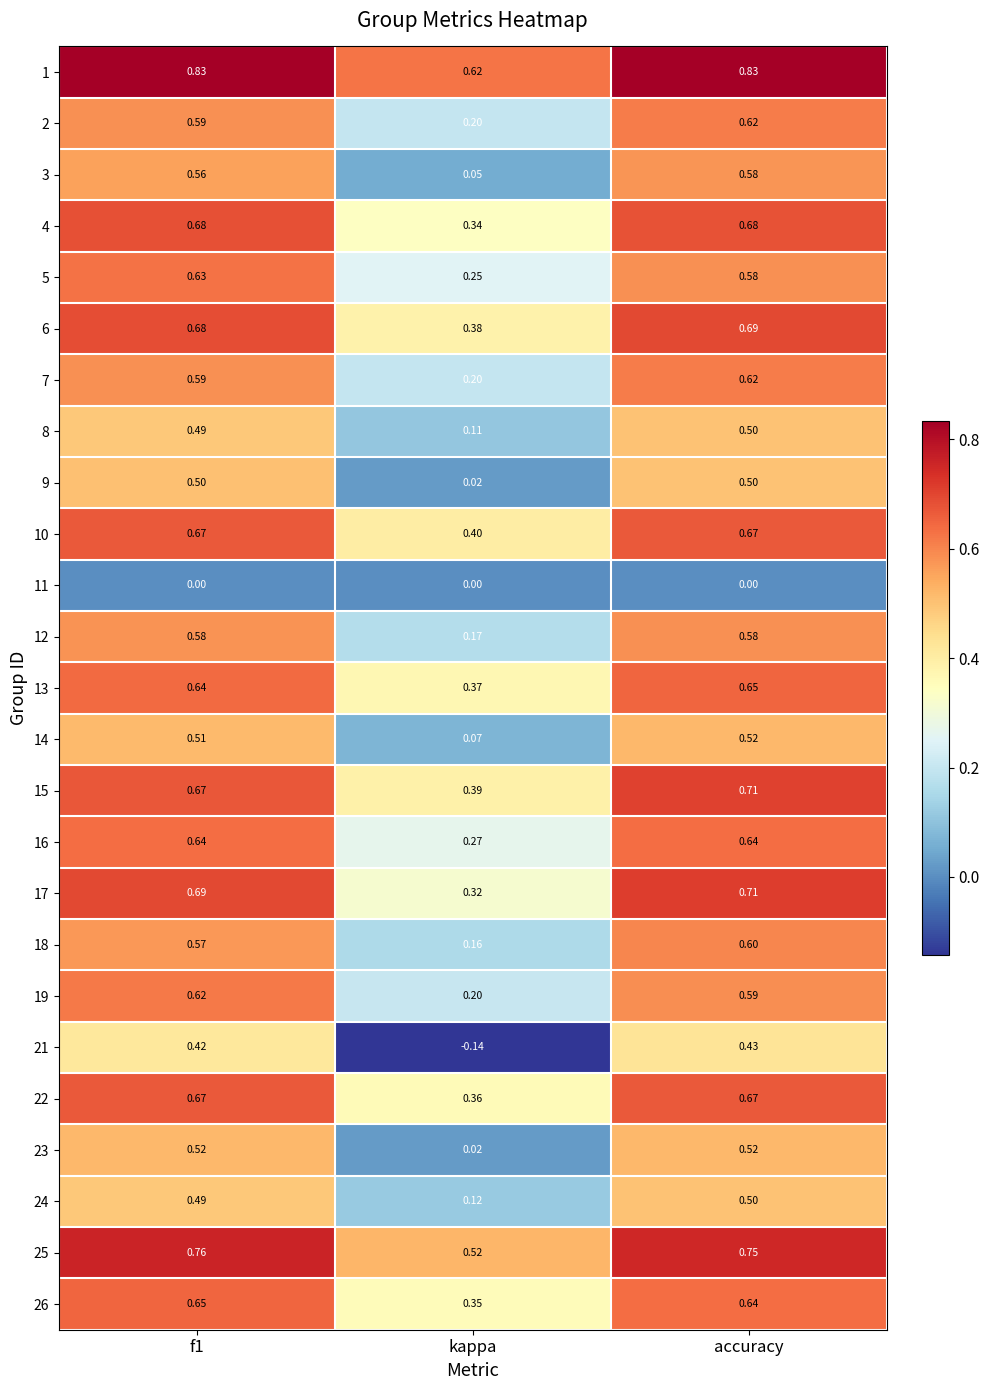

Between f1 and accuracy, which series saw the biggest shift?

5